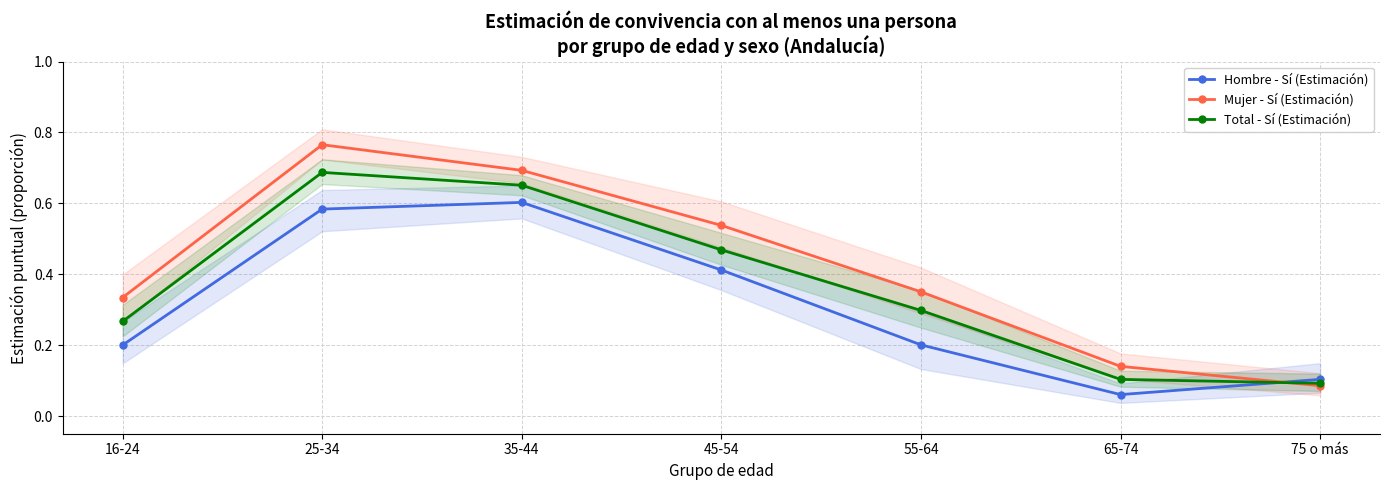

What is the smallest value displayed?

0.1